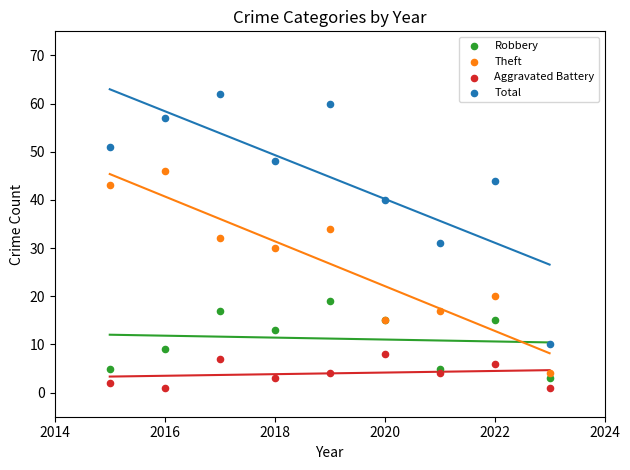

What are all the series names shown in the legend?

Robbery, Theft, Aggravated Battery, Total